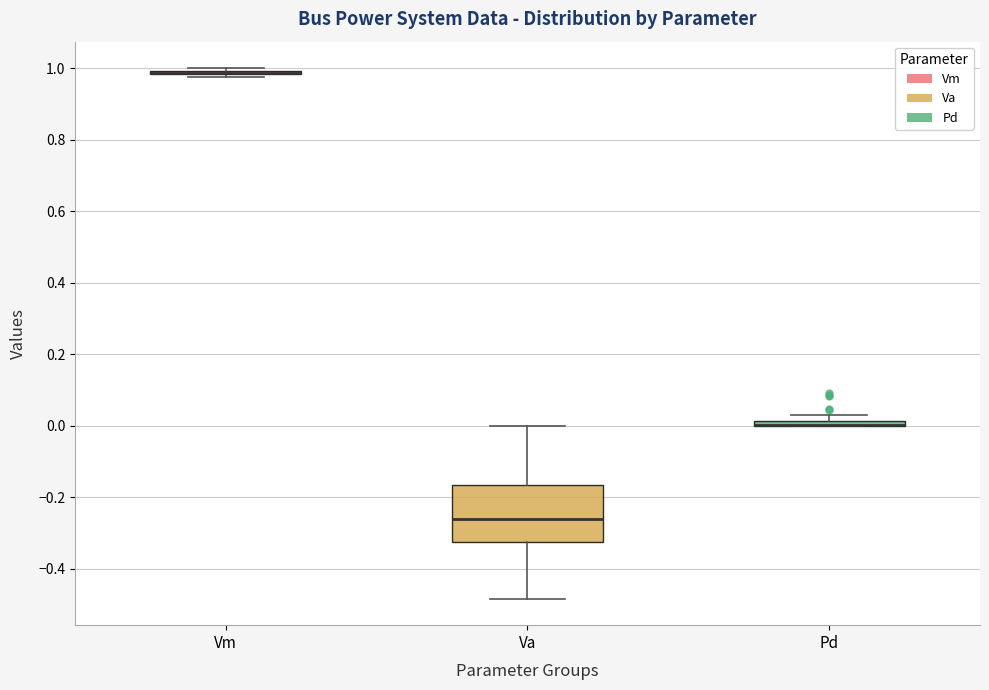

Comparing the boxes themselves (not the whiskers), which one is the tallest?

Va